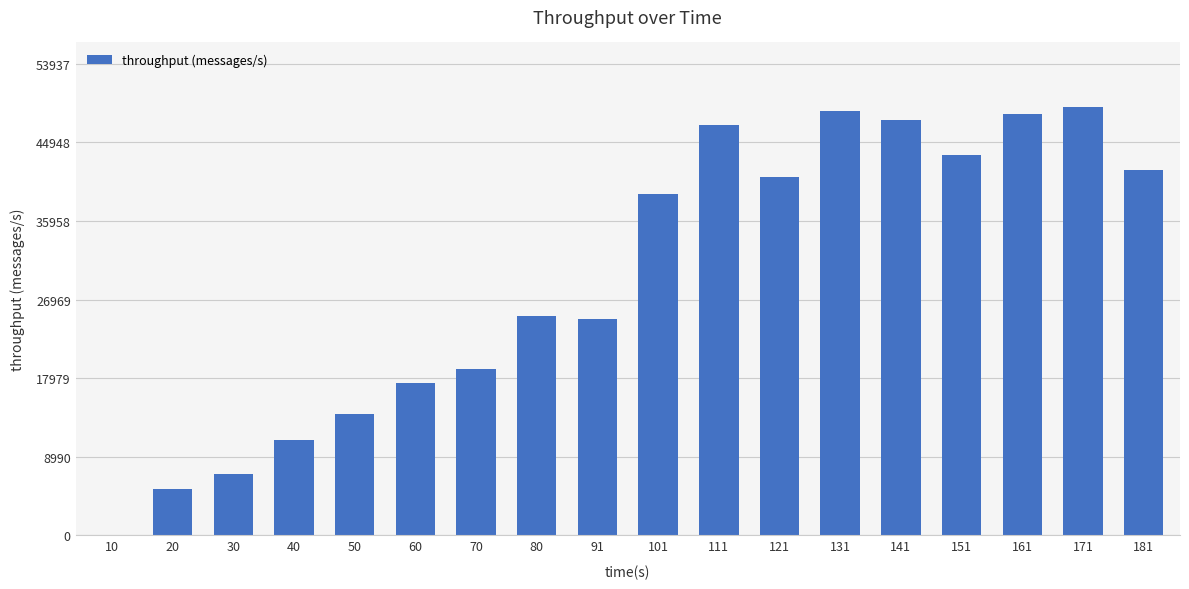

The value at 171 is 49034. True or false?

True